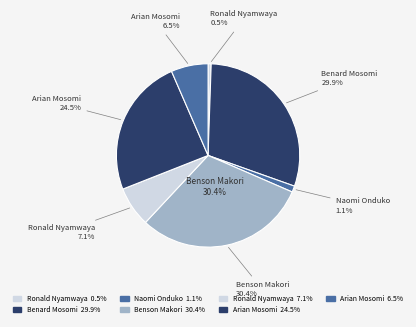

Combined, do 140 Ronald Nyamwaya and 139 Benson Makori account for over 50%?

No